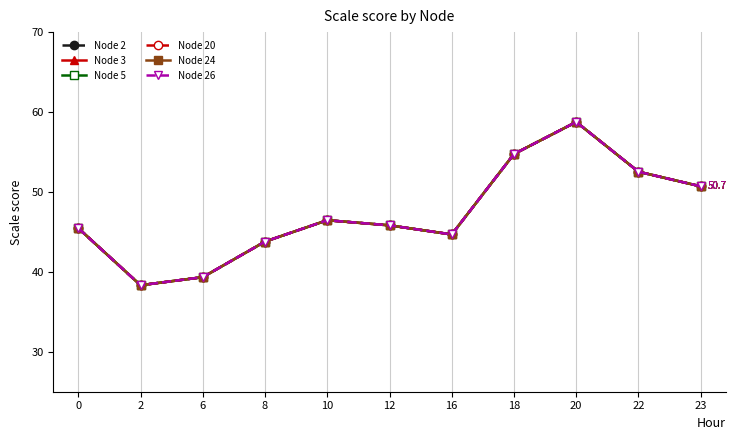

What is the highest value of the Node 3 series?

58.8